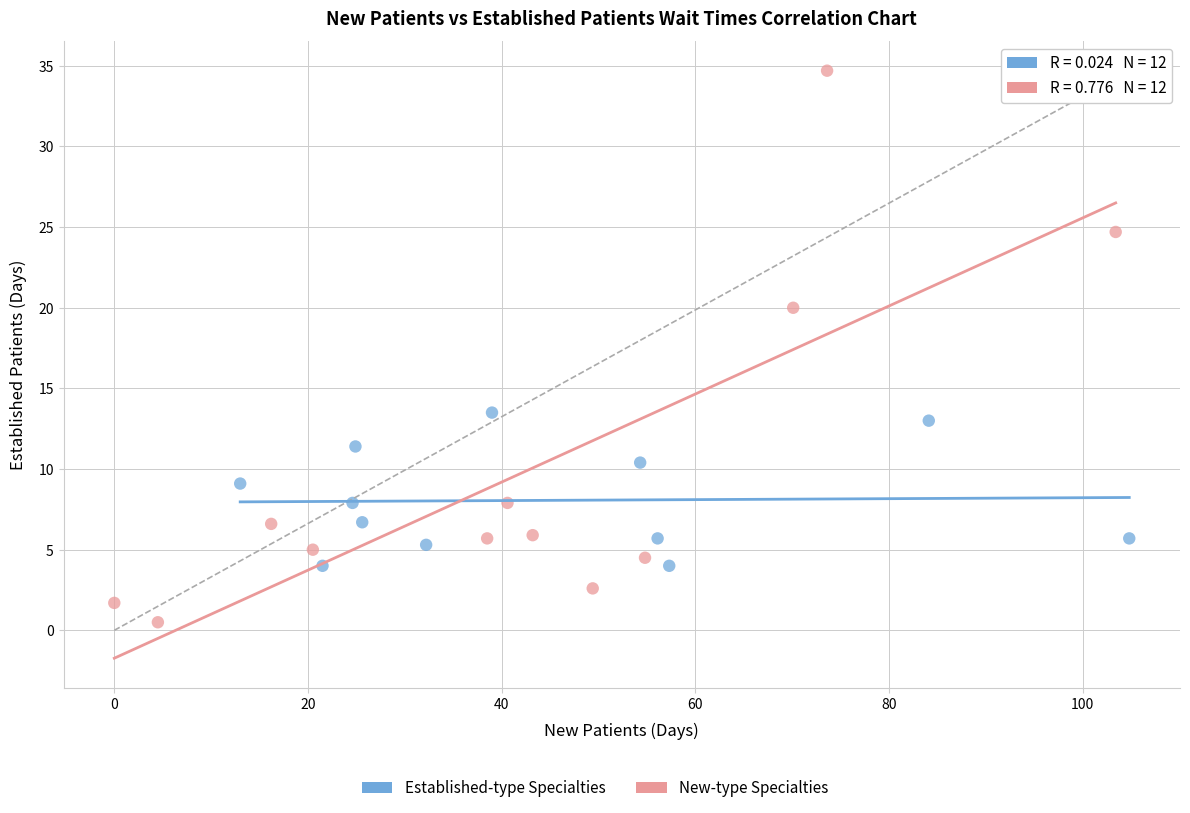

Which series has the widest spread of Y values?

New-type Specialties